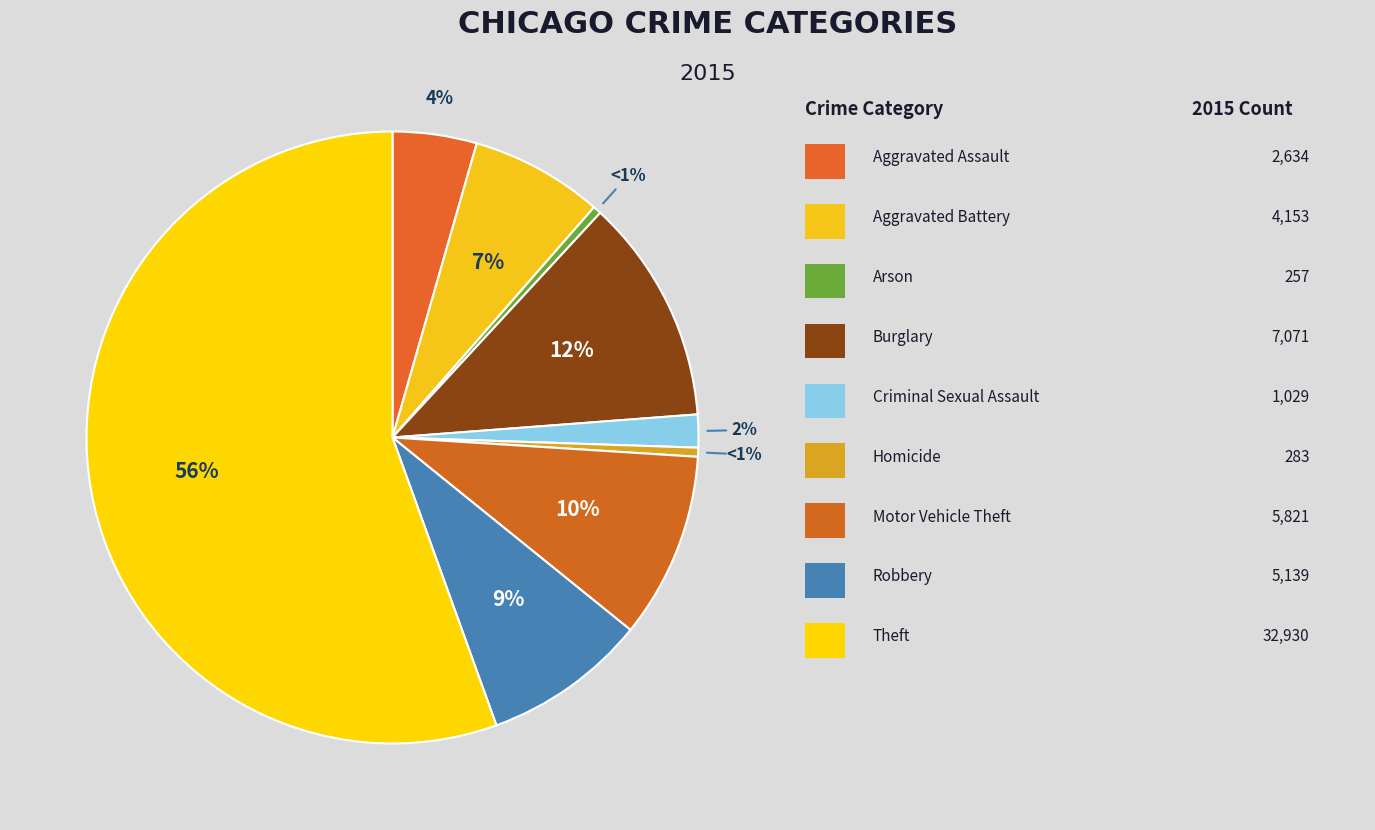

How many segments does this pie chart have?

9